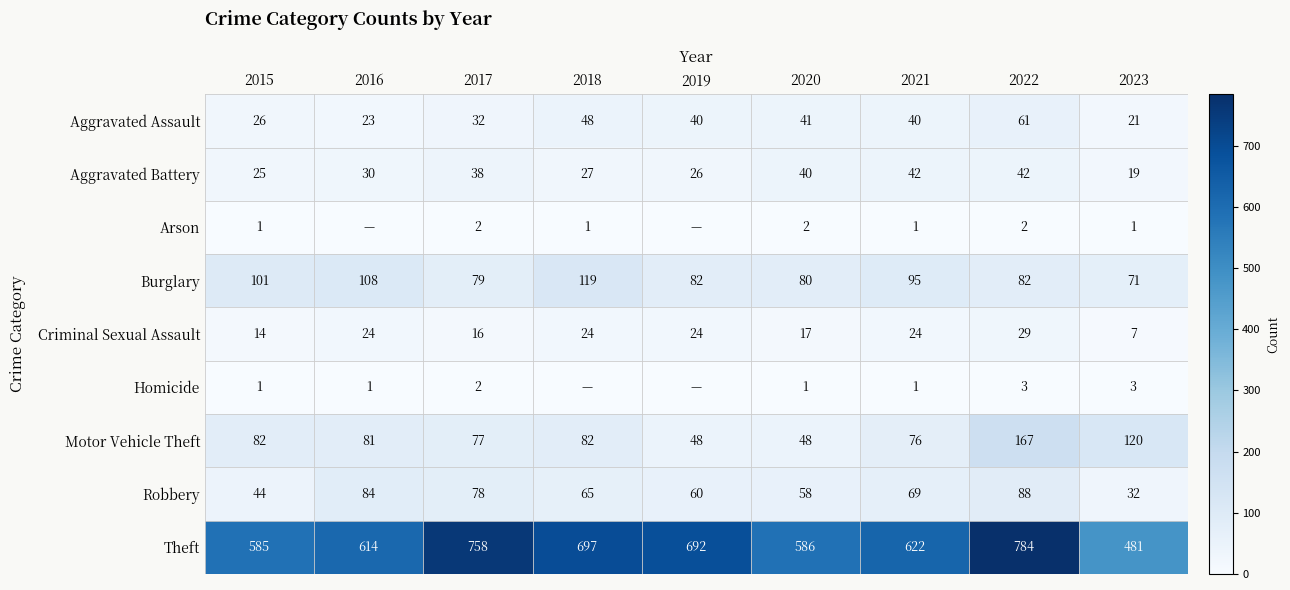

How many data points in Aggravated Assault are less than 40?

4